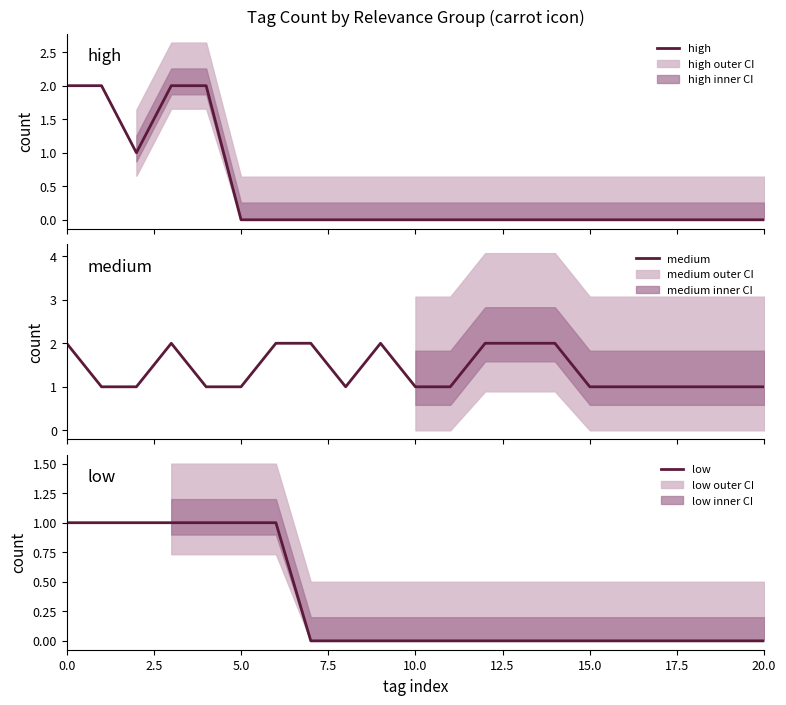

Is it true that low equals 0 at 5.0?

False